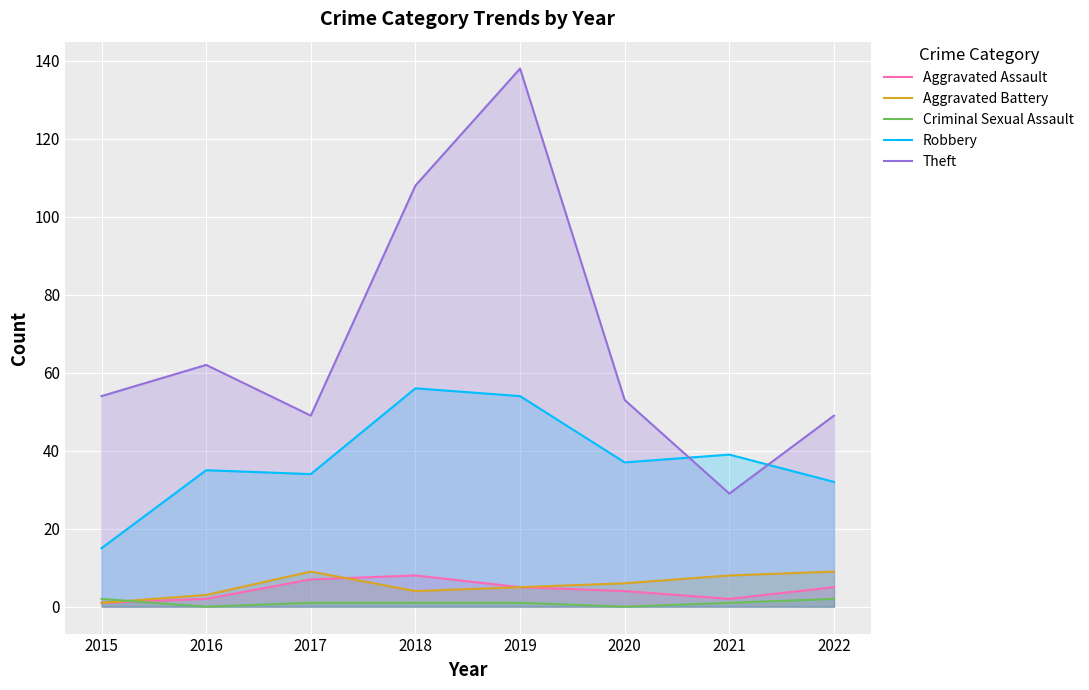

Which series has the largest total across all categories?

Theft